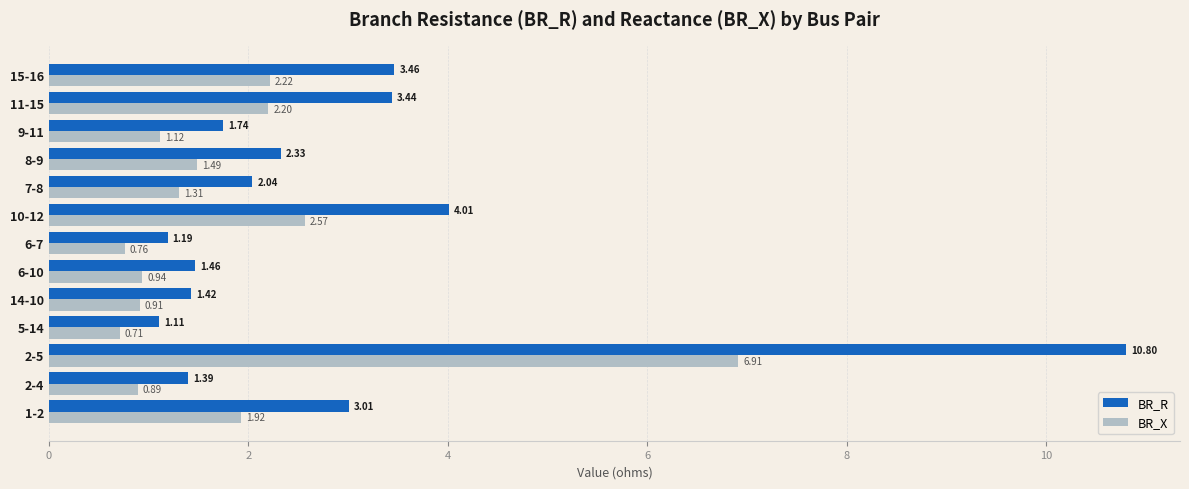

At how many categories does at least one series exceed 2?

7